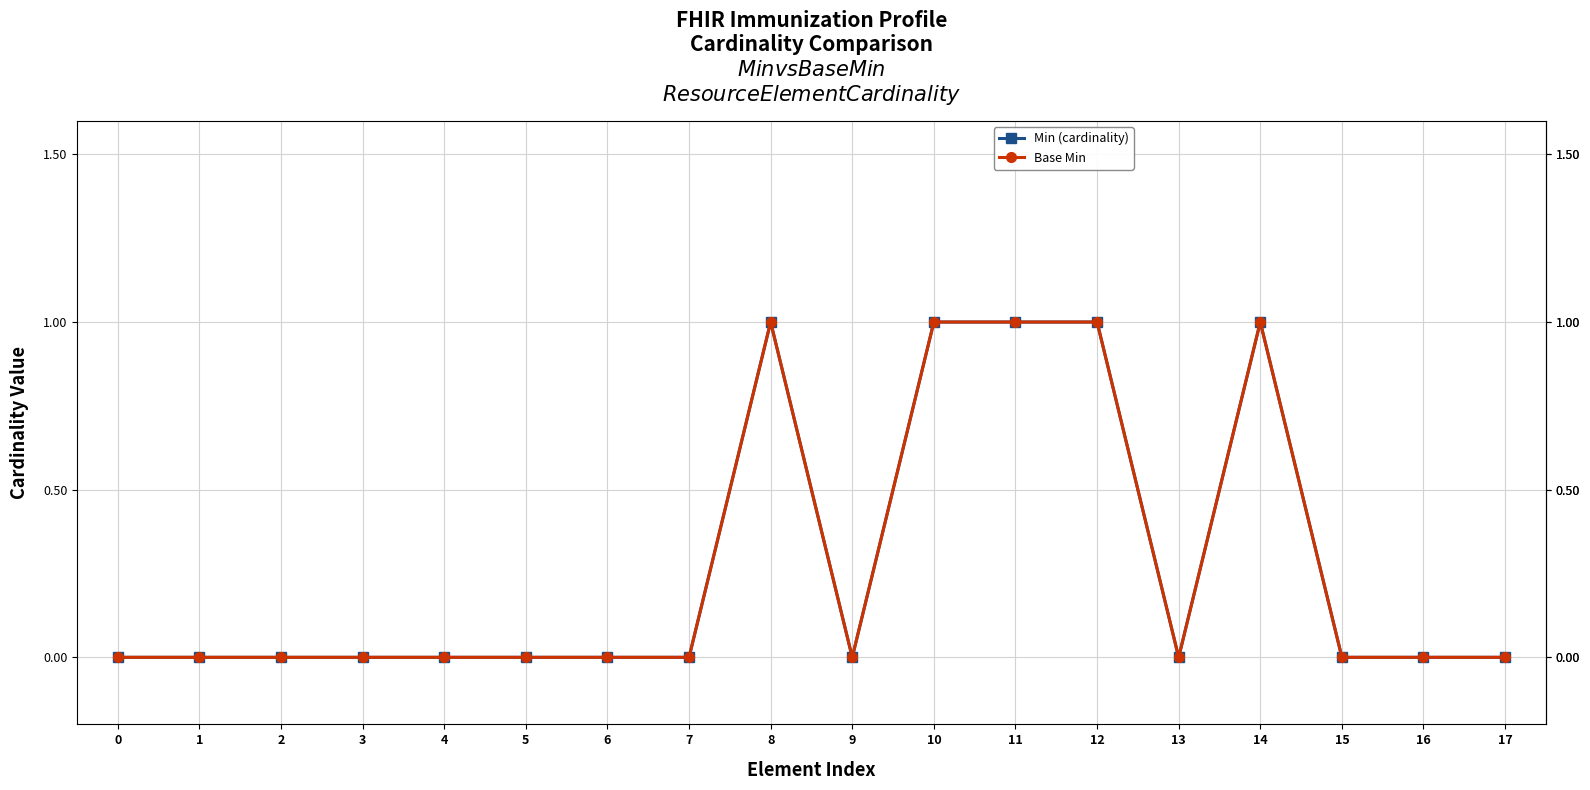

The Base Min series shows 0 at 4. True or false?

True